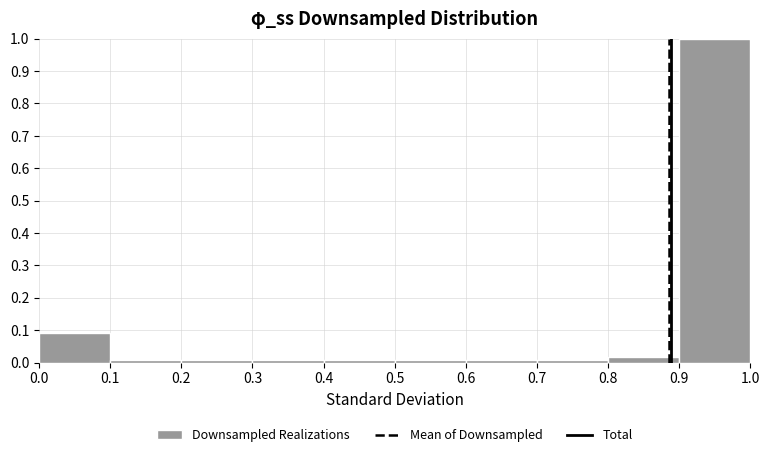

Reading left to right, list every bar in this chart as the range it spans on the x-axis followed by its height. The values are not printed on the chart, so give them approximately, as read against the axis.

0.0 to 0.1: 0.09
0.1 to 0.2: under 0.01
0.2 to 0.3: under 0.01
0.3 to 0.4: under 0.01
0.4 to 0.5: under 0.01
0.5 to 0.6: under 0.01
0.6 to 0.7: under 0.01
0.7 to 0.8: under 0.01
0.8 to 0.9: 0.02
0.9 to 1.0: 1.00